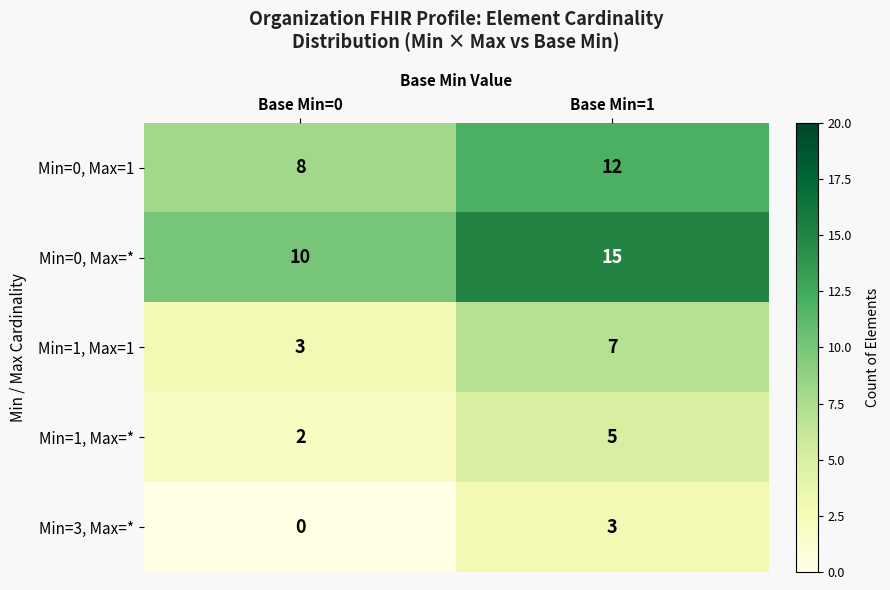

What is the total value across all series at Base Min=1?

42